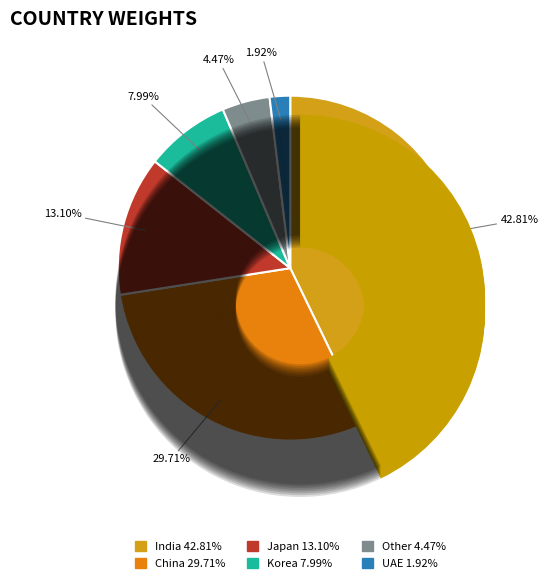

How many slices are in this pie chart?

6